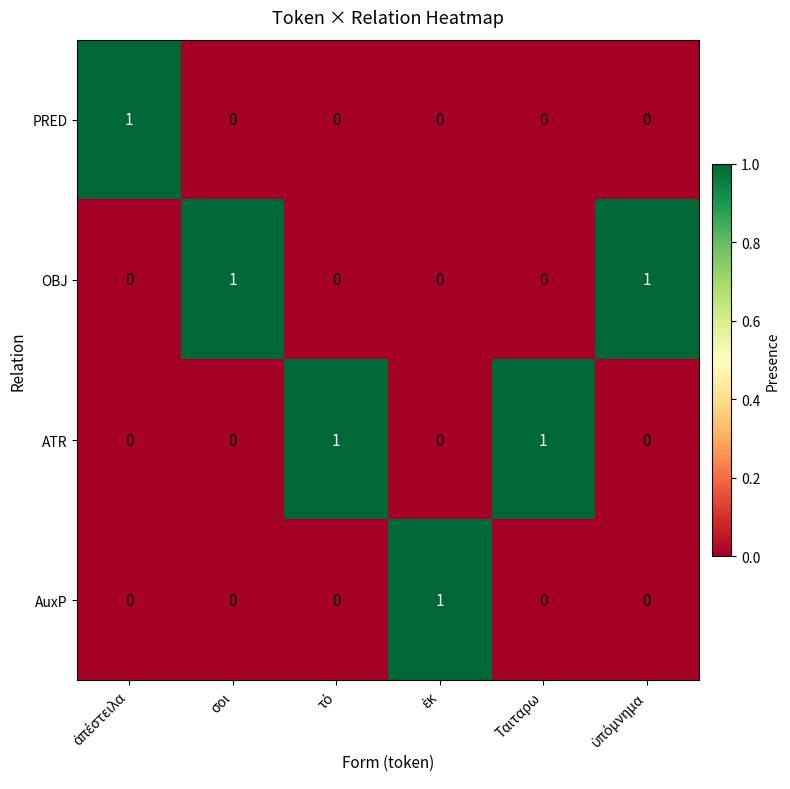

How many categories are shown in the chart?

6